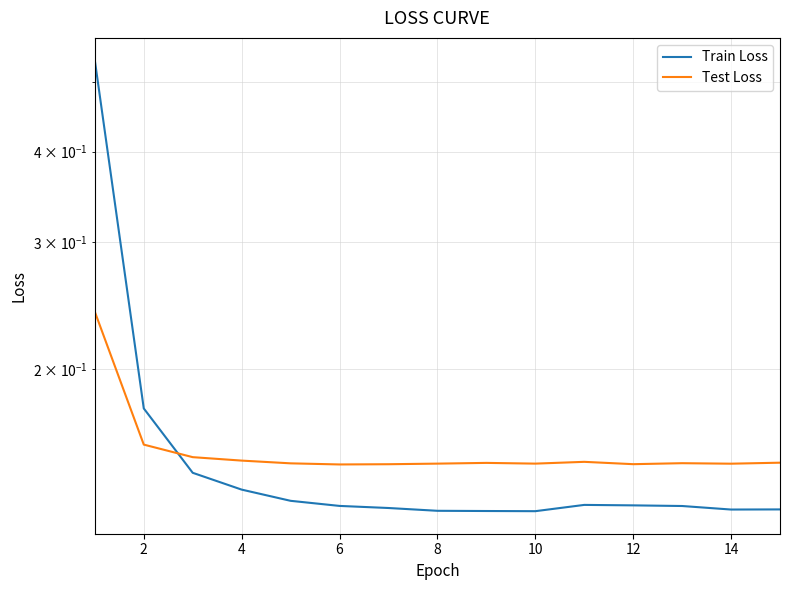

What is the approximate value of Test Loss at 12?

0.1